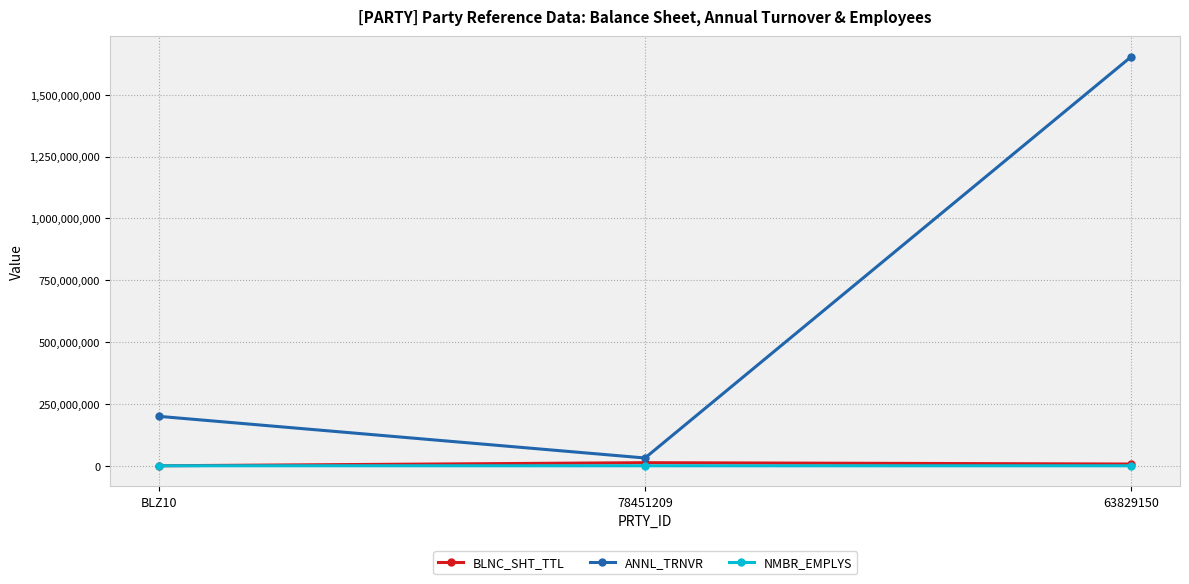

What is the label of the 2nd point from the left?

78451209